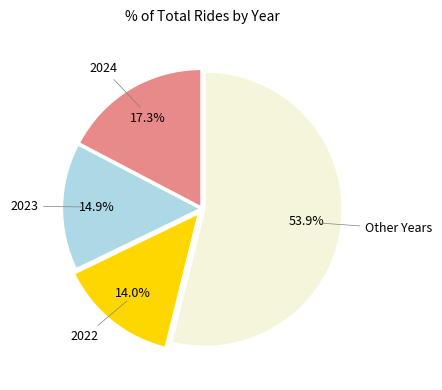

What is the smallest slice in the pie chart?

2022